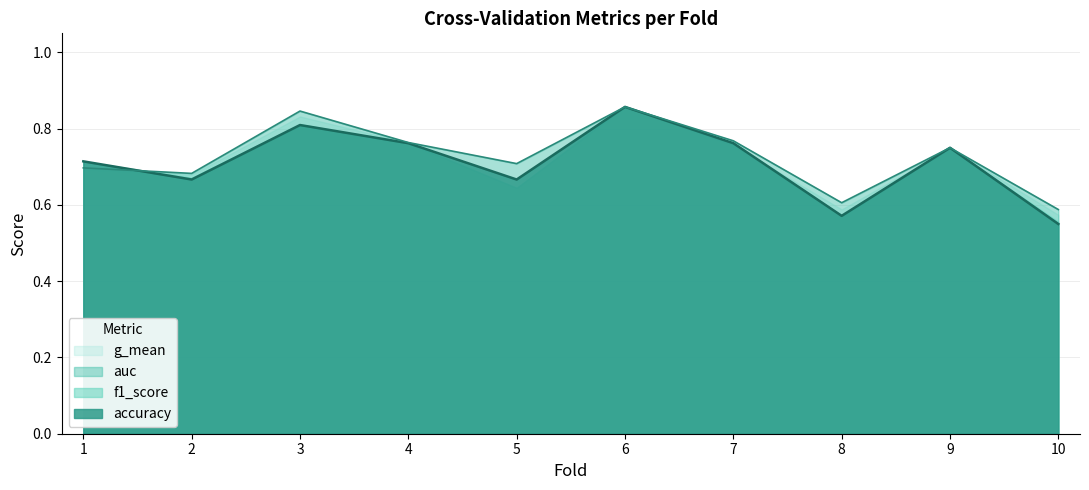

At which category is the sum across all series the highest?

6